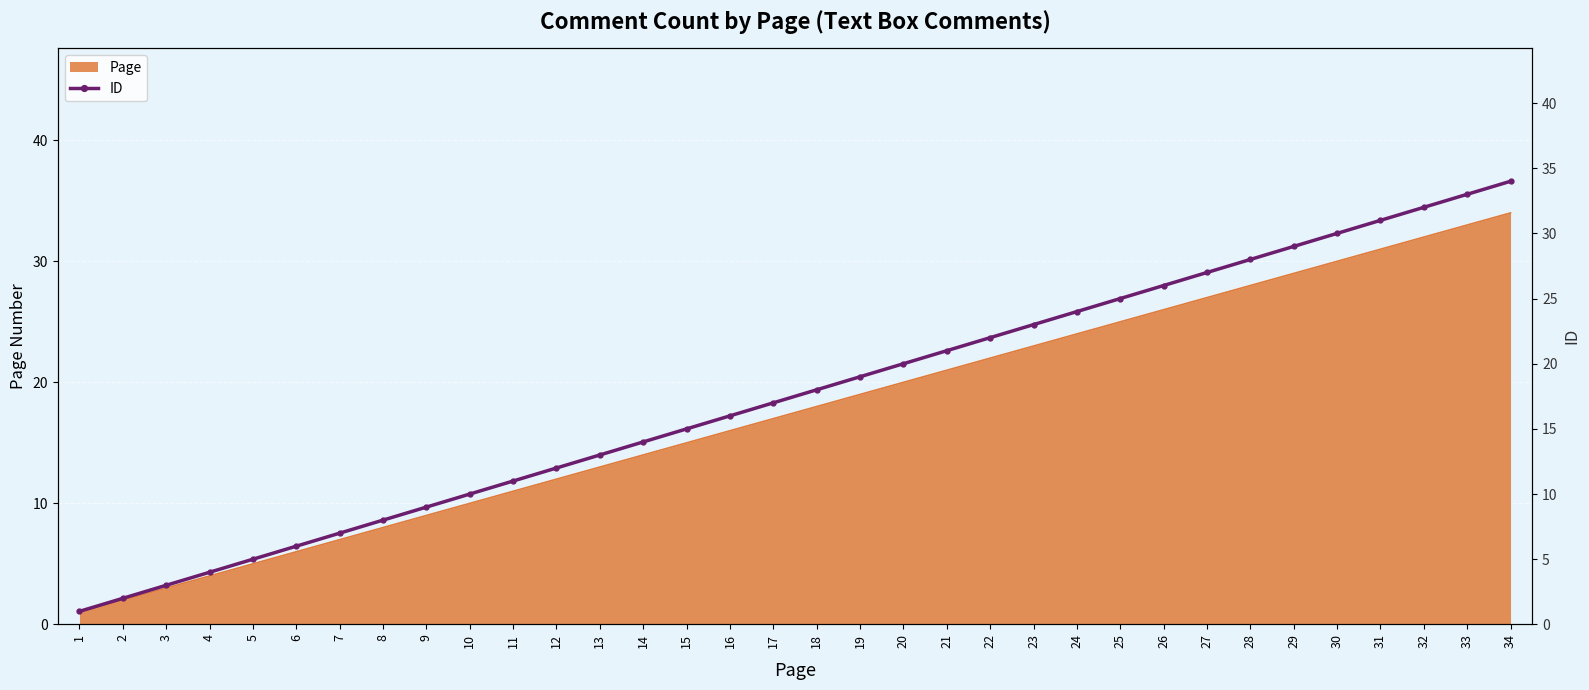

Which has a higher value, 17 or 3?

17